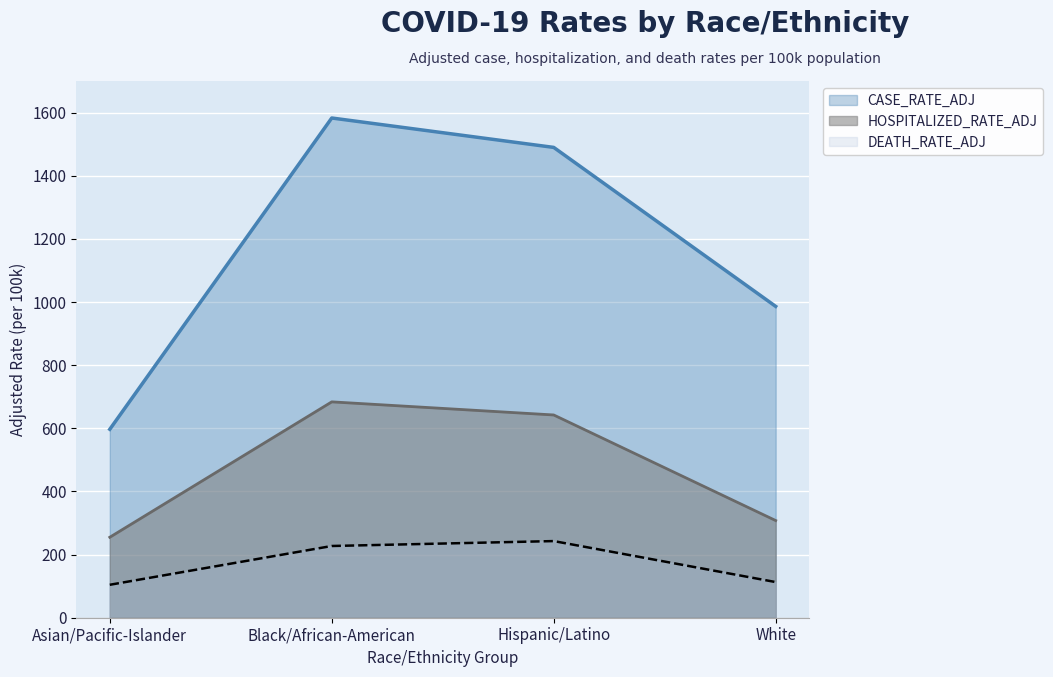

The value of HOSPITALIZED_RATE_ADJ at Hispanic/Latino is 254.7. True or false?

False